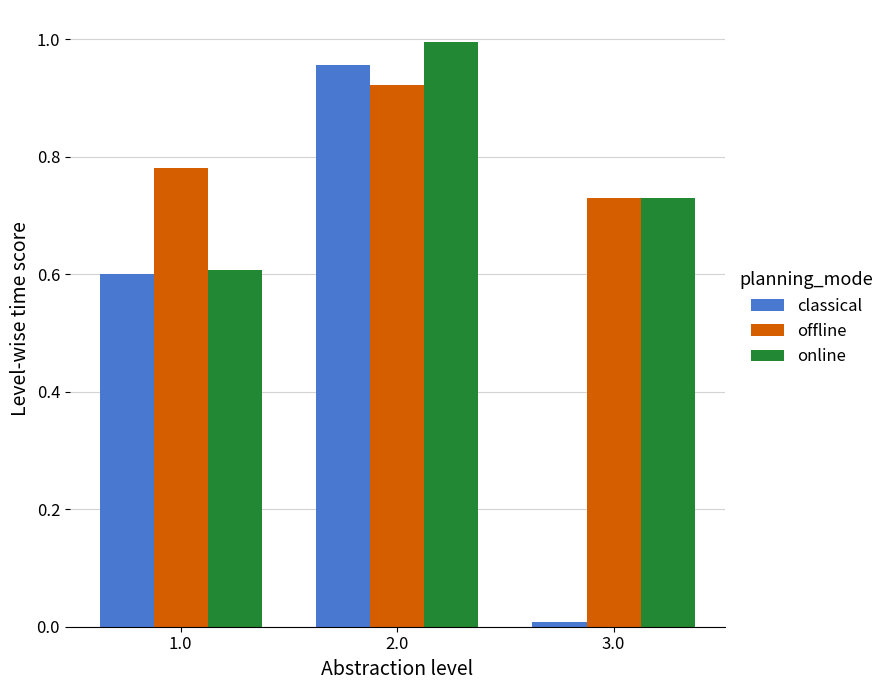

What are all the series names shown in the legend?

classical, offline, online